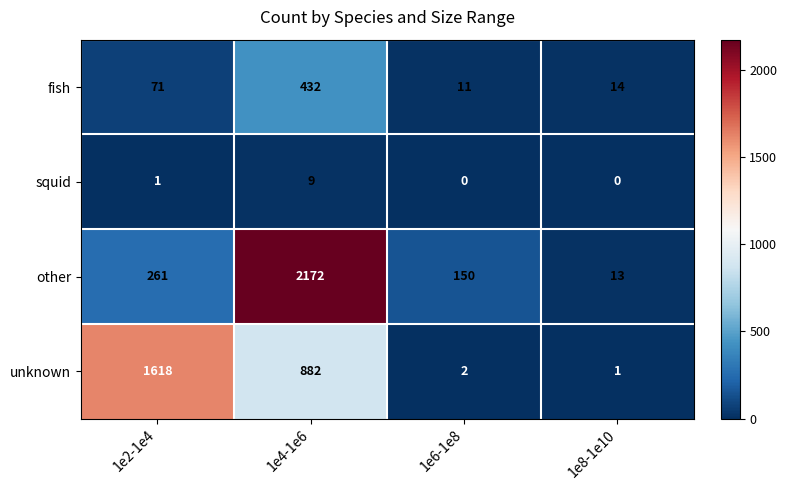

Rank the series by their maximum value, from highest to lowest.

other, unknown, fish, squid